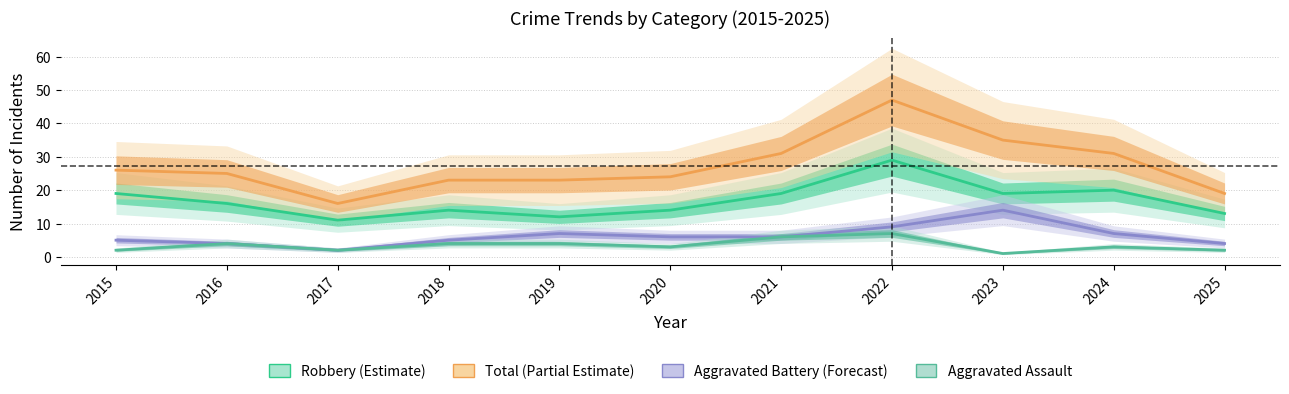

True or false: Total and Robbery intersect in this chart.

False